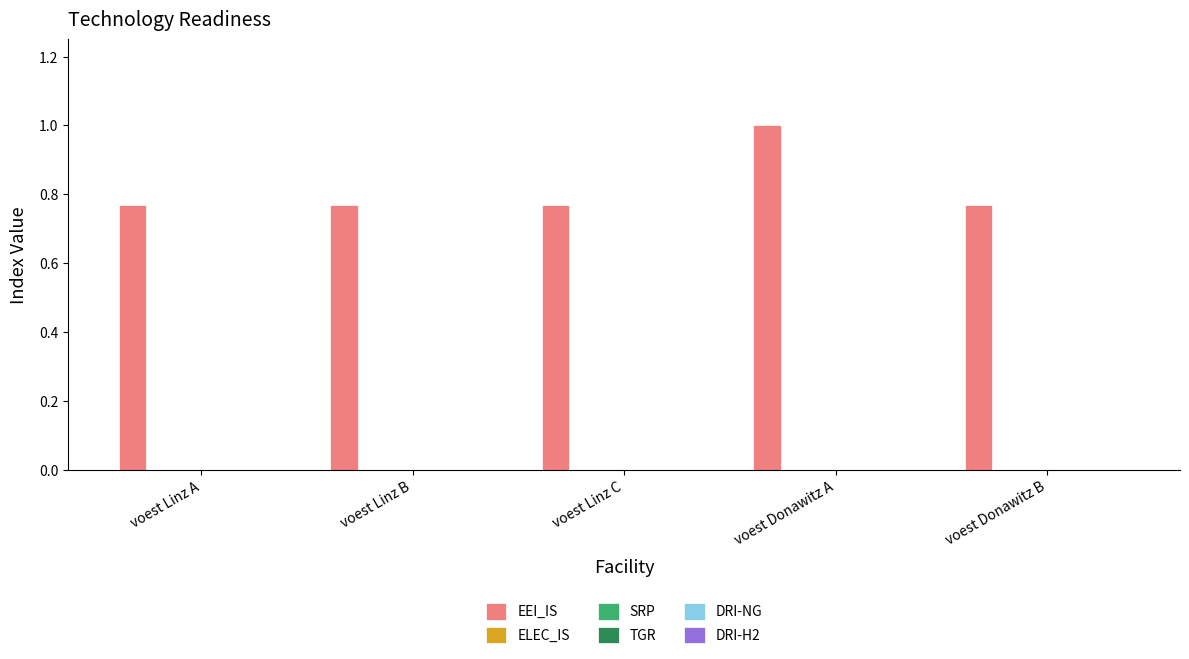

What is the sum of all values?

4.1